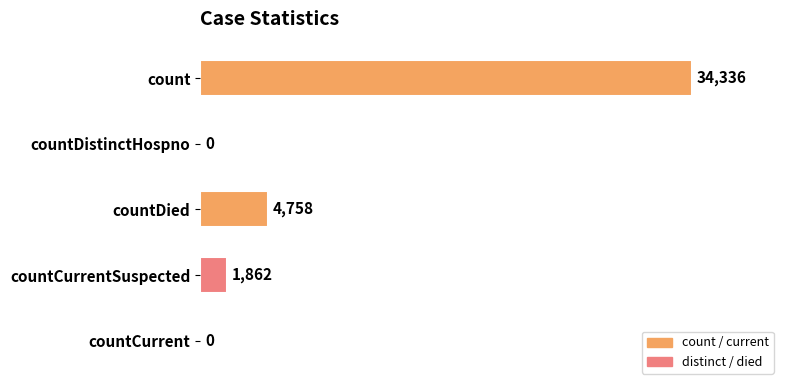

Between count and countDied, which is larger?

count